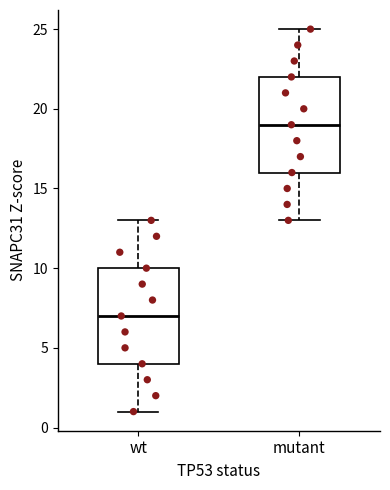

Where does the median line of the box for mutant sit on the y-axis? The values are not printed on the chart, so give them approximately, as read against the axis.

19